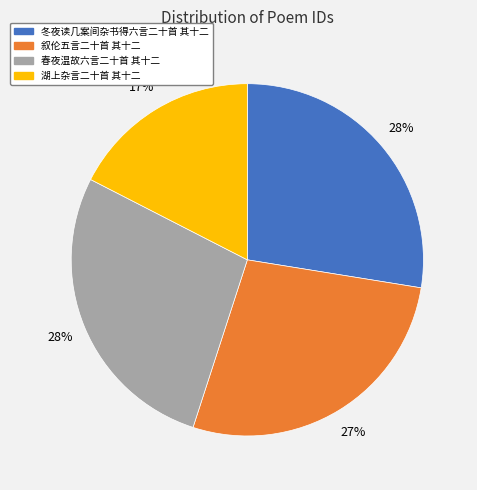

Approximately how many times larger is the value at 叙伦五言二十首 其十二 compared to 冬夜读几案间杂书得六言二十首 其十二?

1.0